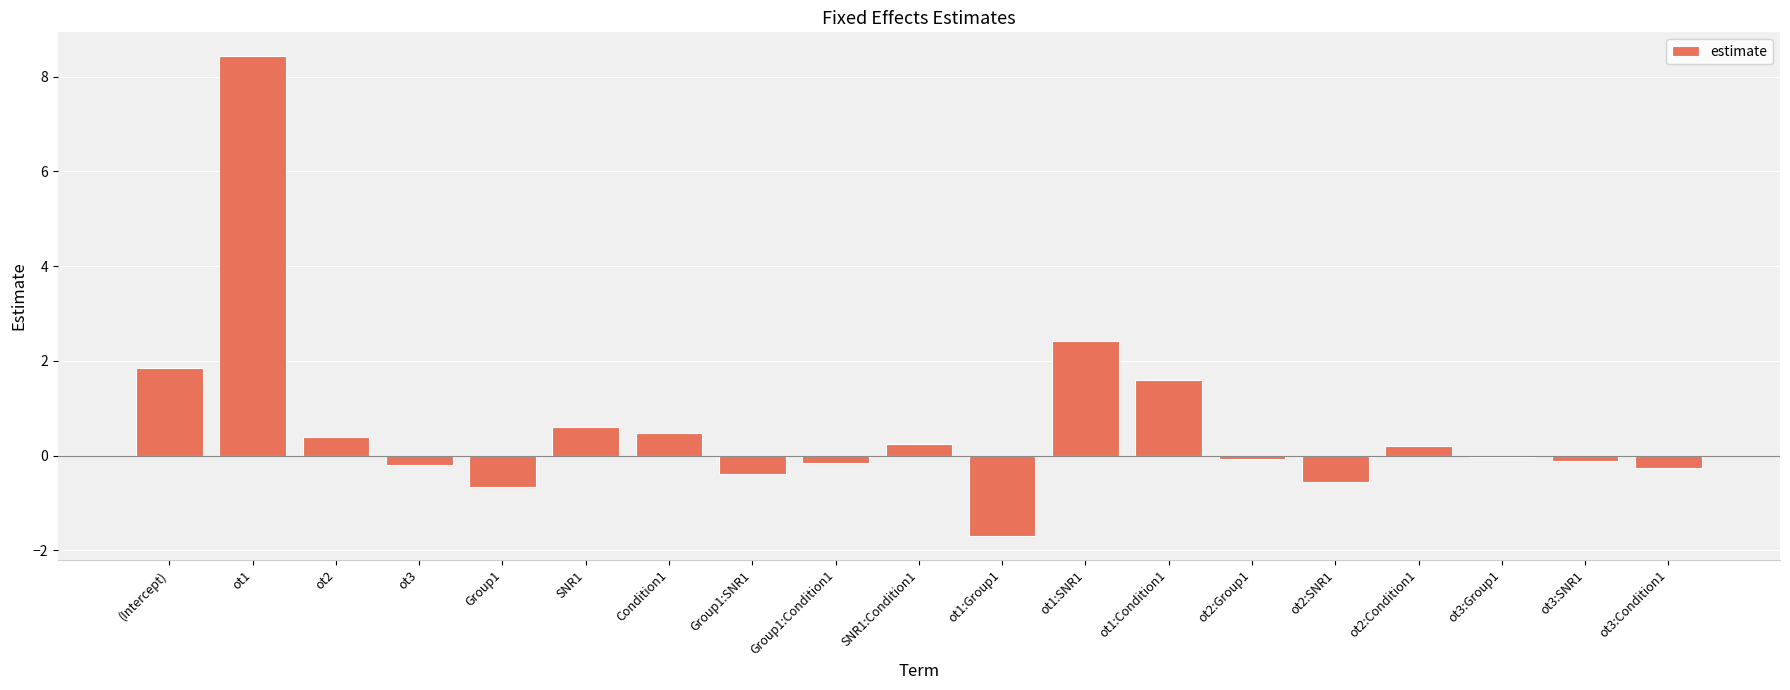

How many series are shown in this chart?

1